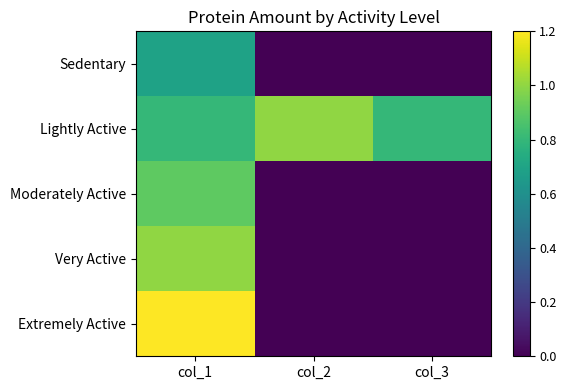

What is the greatest value displayed?

1.2